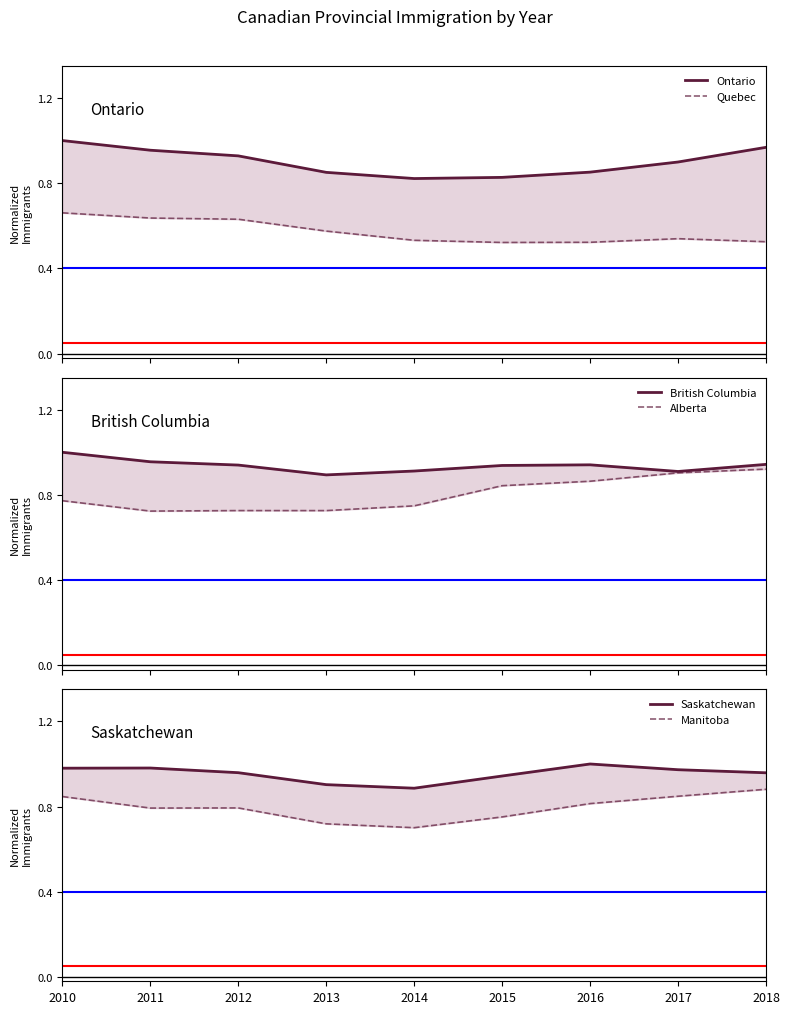

Is the value of Saskatchewan at 2010 greater than the value of Manitoba at 2018?

Yes